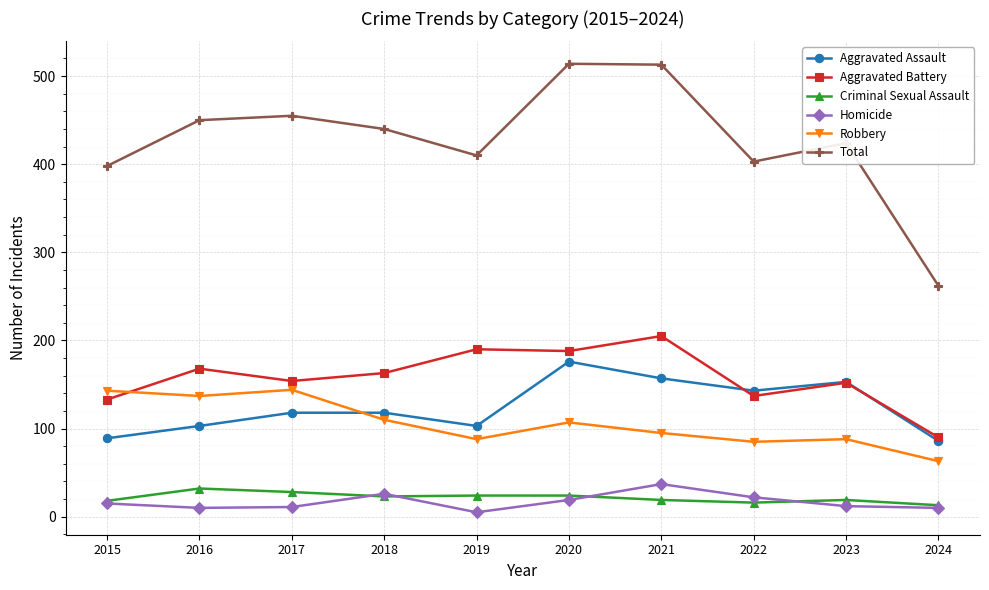

What are all the series names shown in the legend?

Aggravated Assault, Aggravated Battery, Criminal Sexual Assault, Homicide, Robbery, Total